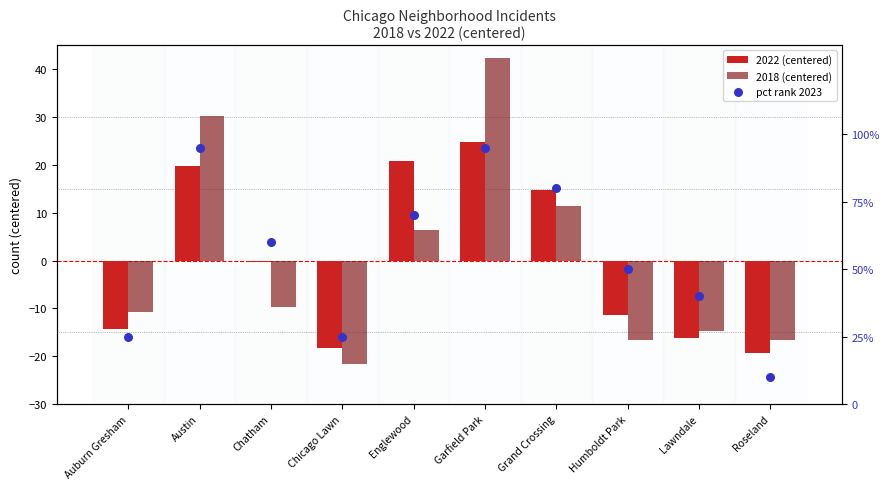

Which series has the largest total across all categories?

pct rank 2023